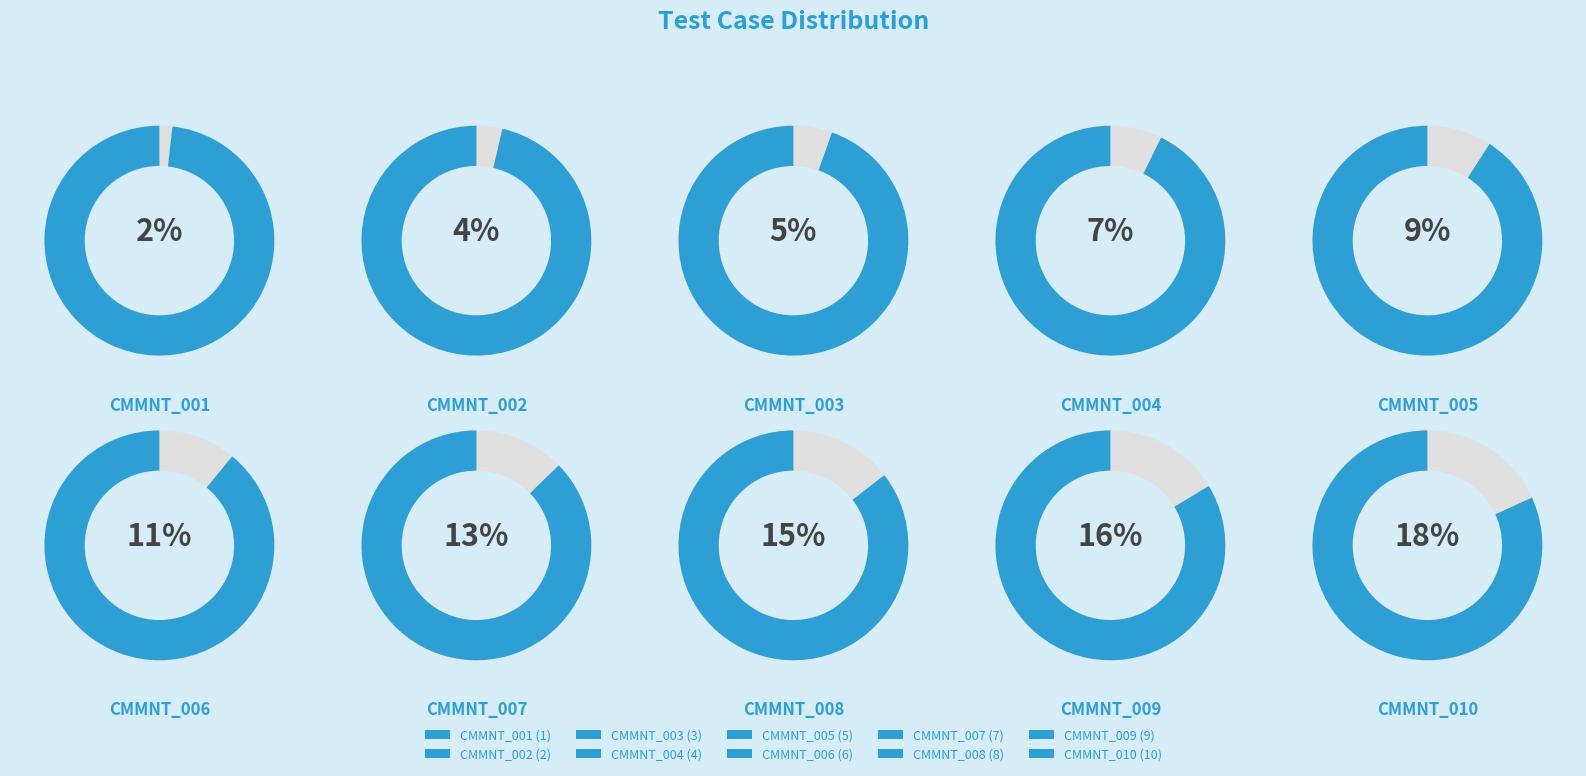

What percentage is the CMMNT_006 slice, to the nearest percent?

11%